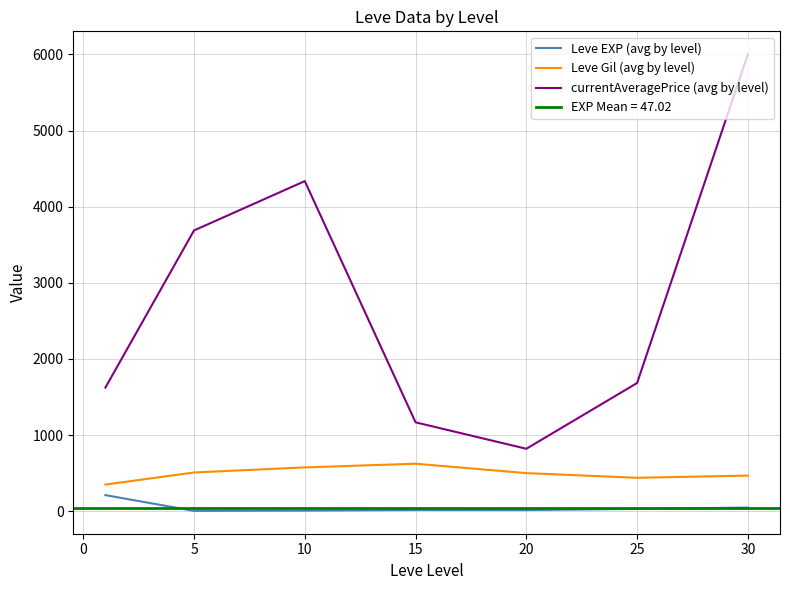

Which series has the largest range (max minus min)?

currentAveragePrice (avg by level)